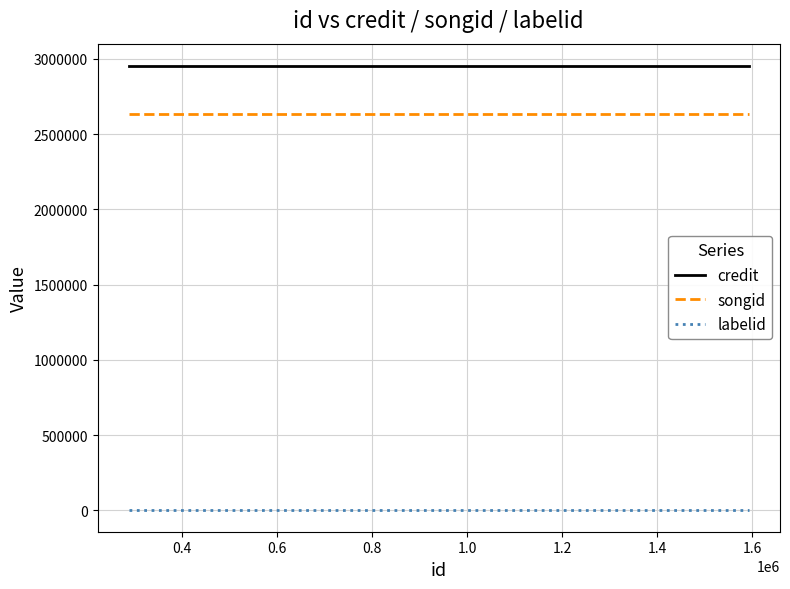

What is the highest value of the credit series?

2953235